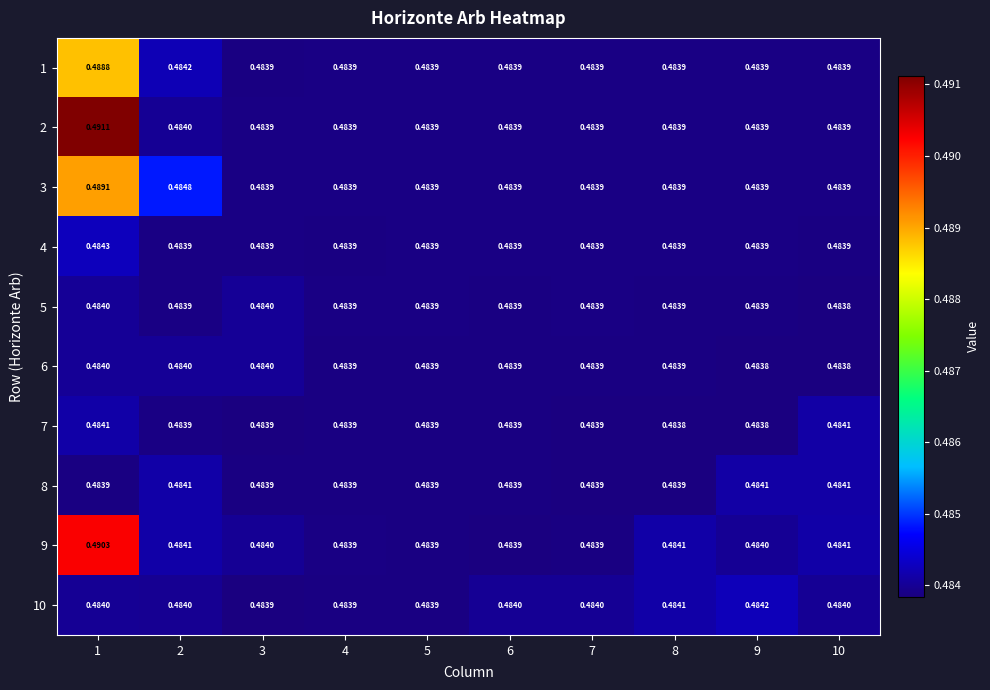

At how many categories does at least one series exceed 0?

10